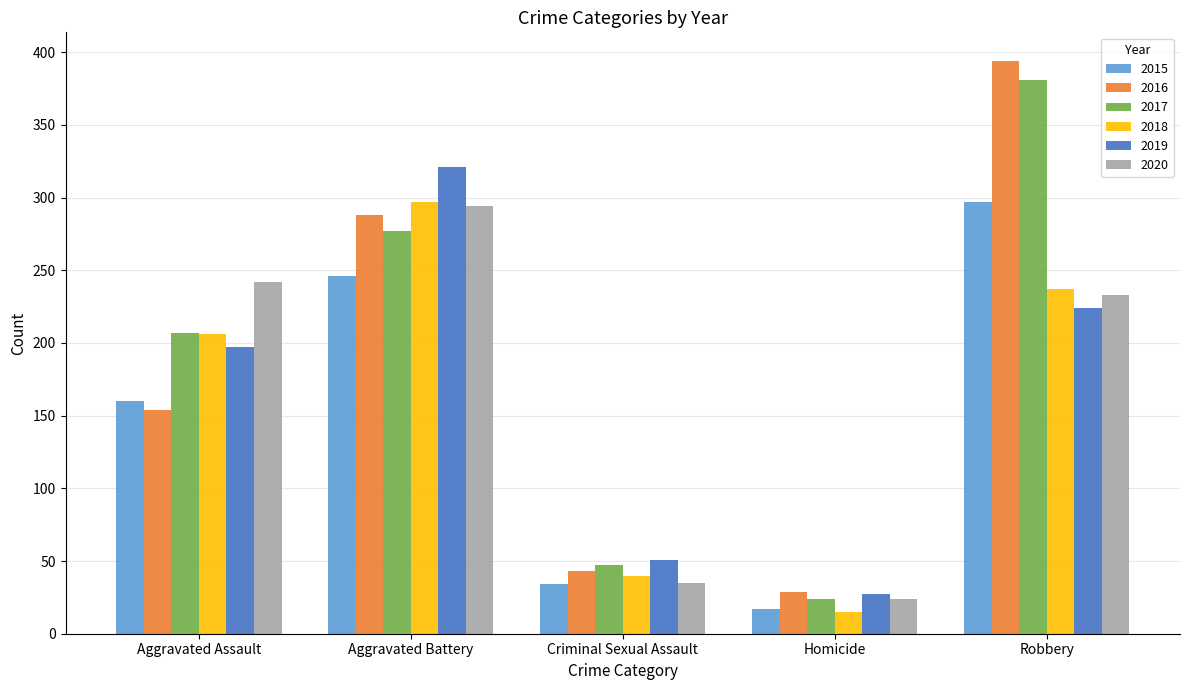

List the labels in order of 2016 value, smallest first.

Homicide, Criminal Sexual Assault, Aggravated Assault, Aggravated Battery, Robbery